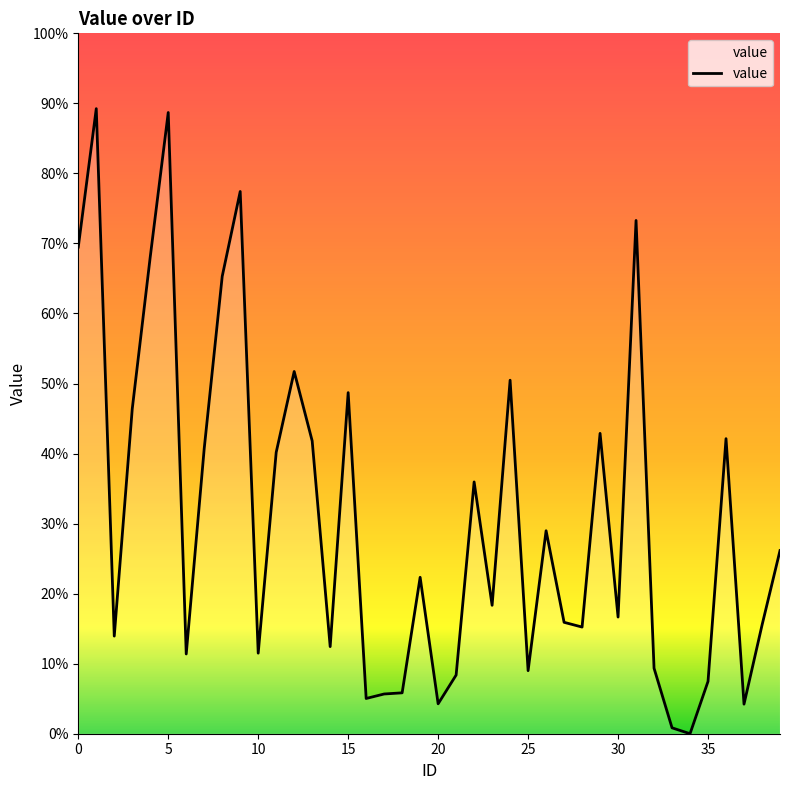

Rank the categories by value from lowest to highest.

34, 33, 37, 20, 16, 17, 18, 35, 21, 25, 32, 6, 10, 14, 2, 28, 38, 27, 30, 23, 19, 39, 26, 22, 11, 7, 13, 36, 29, 3, 15, 24, 12, 8, 4, 0, 31, 9, 5, 1